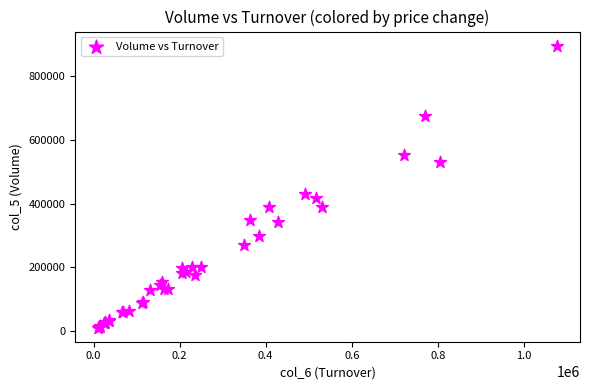

What Y value in the scatter plot is closest to 453500?

430000